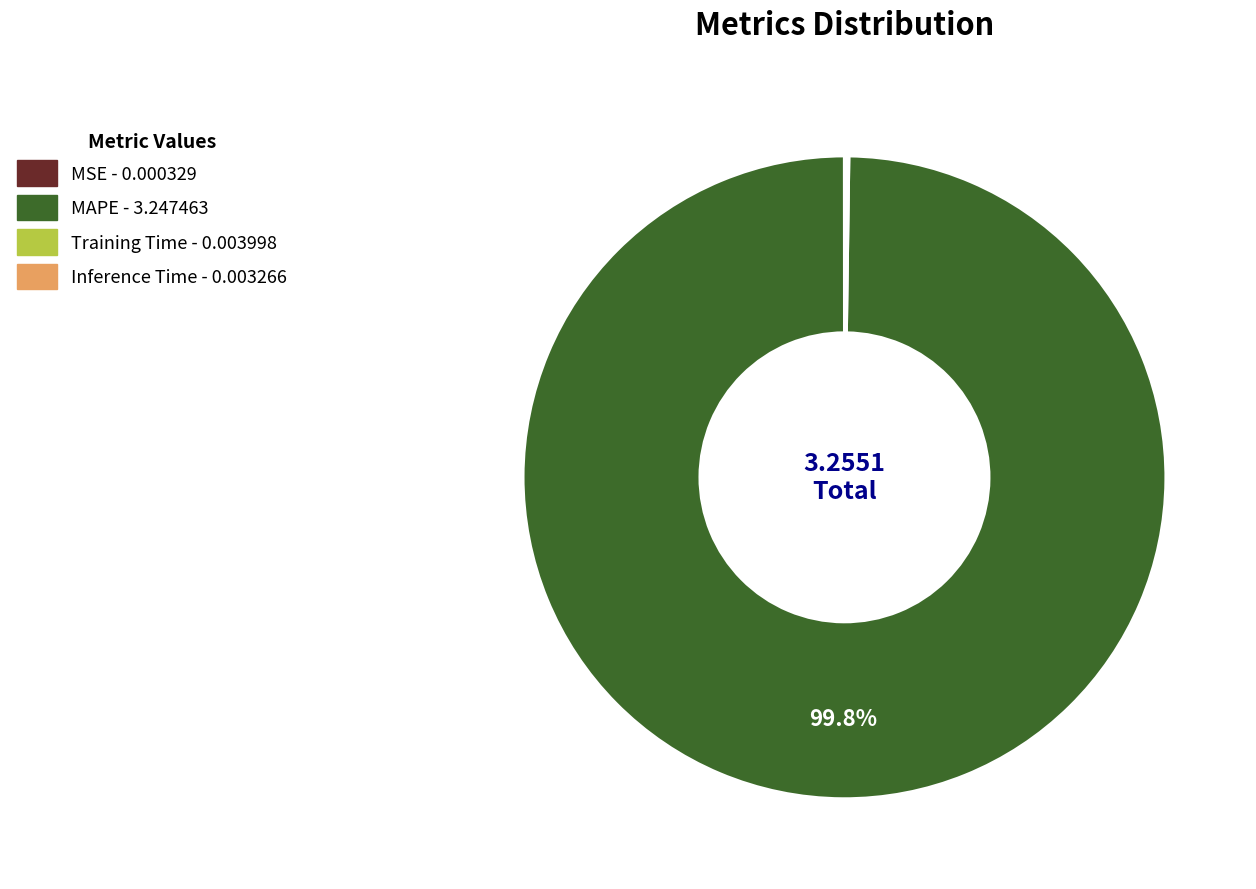

What percentage is NOT represented by MAPE?

0.2%